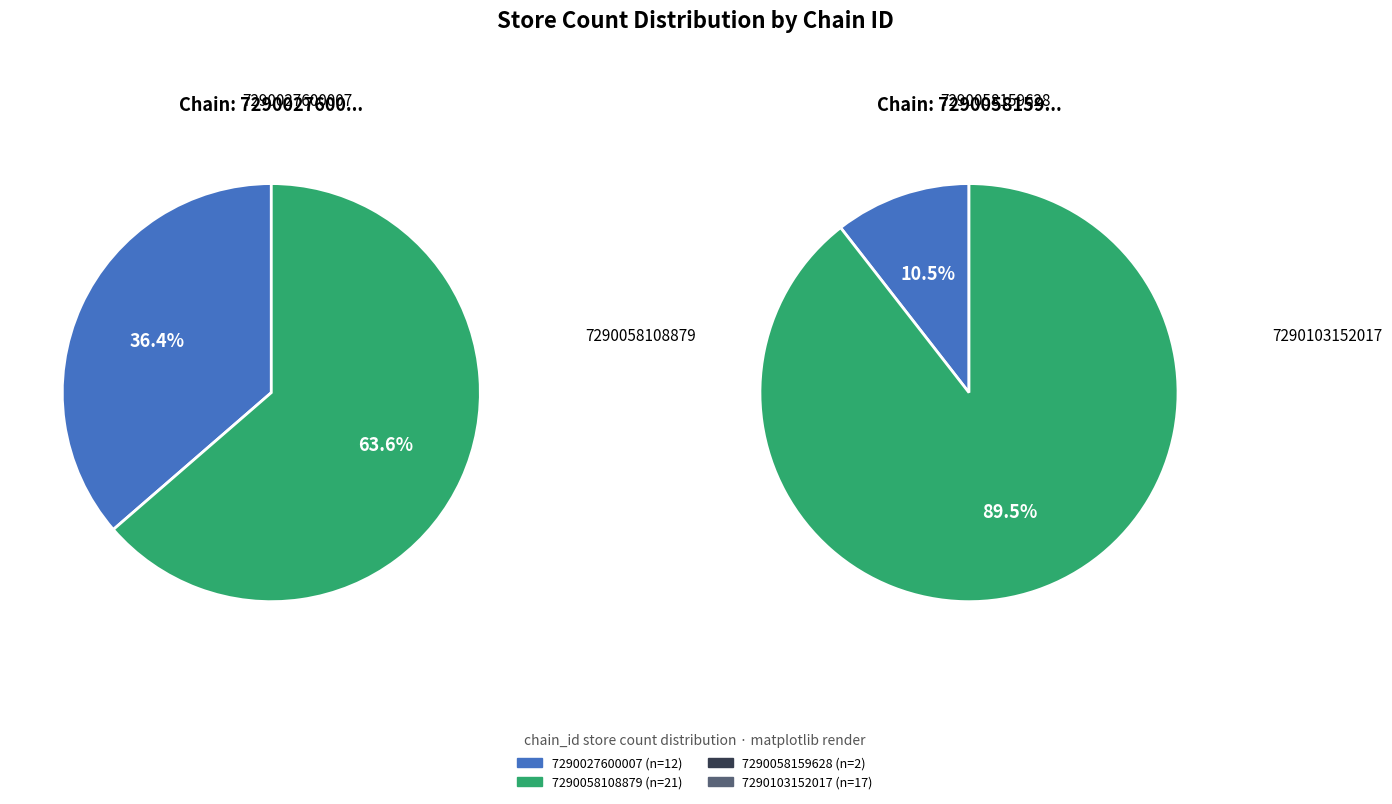

Does 7290058159628 account for over 50% of the chart?

No